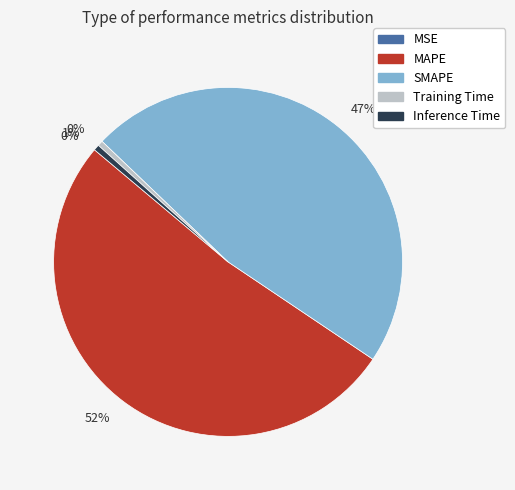

True or false: Training Time accounts for 0% of the total.

True